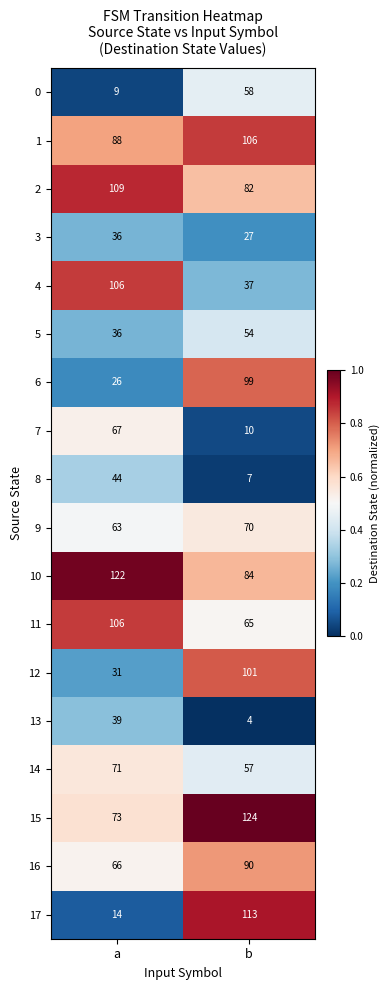

Where is 6 nearest to the value 62?

a